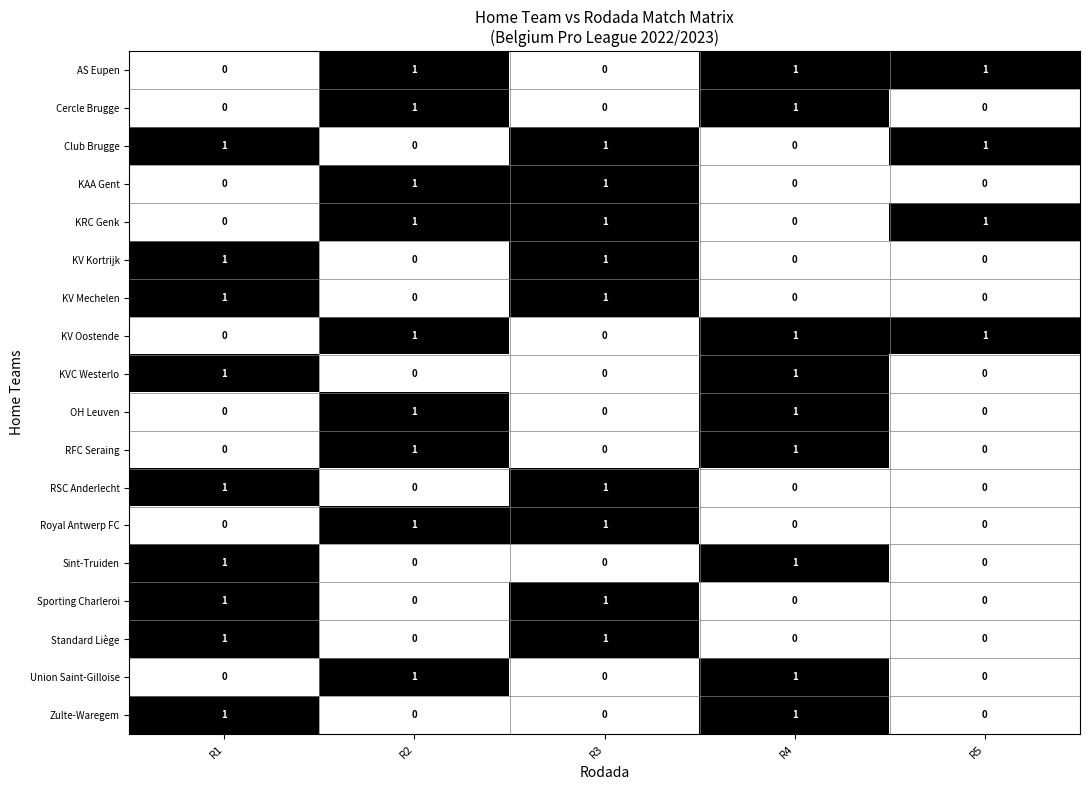

Count the AS Eupen values in the range 0 to 1.

5